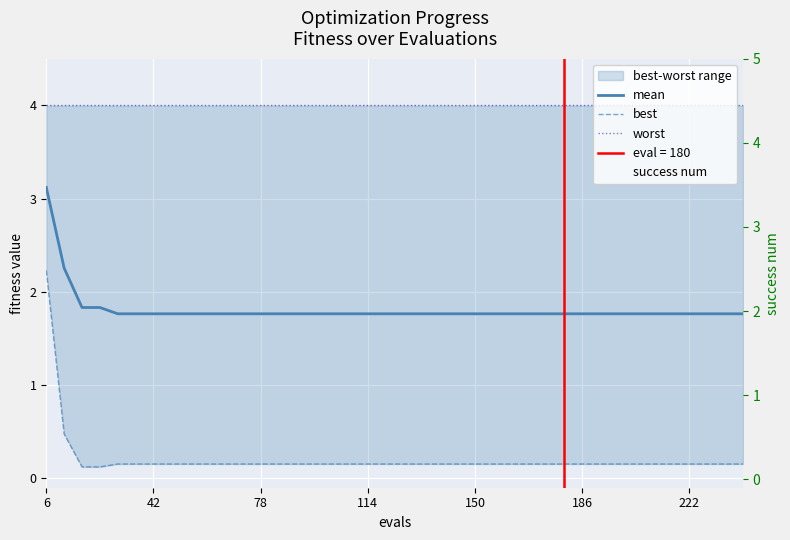

Reading right to left, what are all the values shown in this chart?

mean: 1.8	1.8	1.8	1.8	1.8	1.8	1.8	1.8	1.8	1.8	1.8	1.8	1.8	1.8	1.8	1.8	1.8	1.8	1.8	1.8	1.8	1.8	1.8	1.8	1.8	1.8	1.8	1.8	1.8	1.8	1.8	1.8	1.8	1.8	1.8	1.8	1.8	1.8	2.3	3.1
best: 0.2	0.2	0.2	0.2	0.2	0.2	0.2	0.2	0.2	0.2	0.2	0.2	0.2	0.2	0.2	0.2	0.2	0.2	0.2	0.2	0.2	0.2	0.2	0.2	0.2	0.2	0.2	0.2	0.2	0.2	0.2	0.2	0.2	0.2	0.2	0.2	0.1	0.1	0.5	2.2
worst: 4.0	4.0	4.0	4.0	4.0	4.0	4.0	4.0	4.0	4.0	4.0	4.0	4.0	4.0	4.0	4.0	4.0	4.0	4.0	4.0	4.0	4.0	4.0	4.0	4.0	4.0	4.0	4.0	4.0	4.0	4.0	4.0	4.0	4.0	4.0	4.0	4.0	4.0	4.0	4.0
success num: 0.0	0.0	0.0	0.0	0.0	0.0	0.0	0.0	0.0	0.0	0.0	0.0	0.0	0.0	0.0	0.0	0.0	0.0	0.0	0.0	0.0	0.0	0.0	0.0	0.0	0.0	0.0	0.0	0.0	0.0	0.0	0.0	0.0	0.0	0.0	0.0	0.0	0.0	0.0	0.0